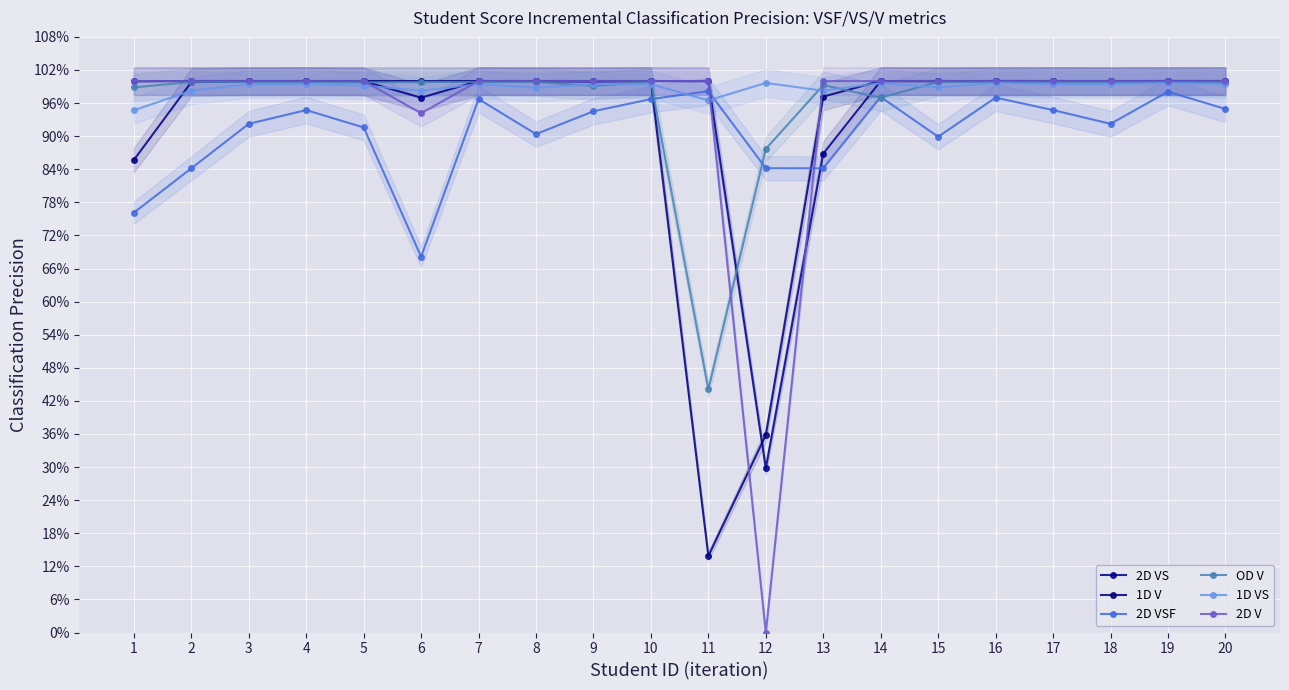

What is the spread (max minus min) of values at 11?

0.9